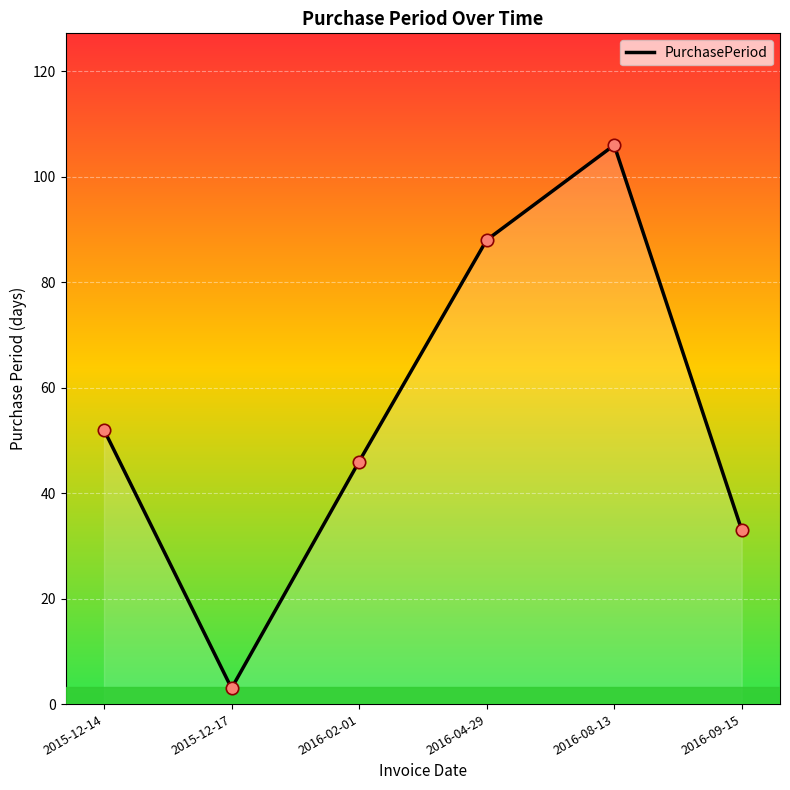

What is the change in value from 2015-12-14 to 2016-02-01?

-6